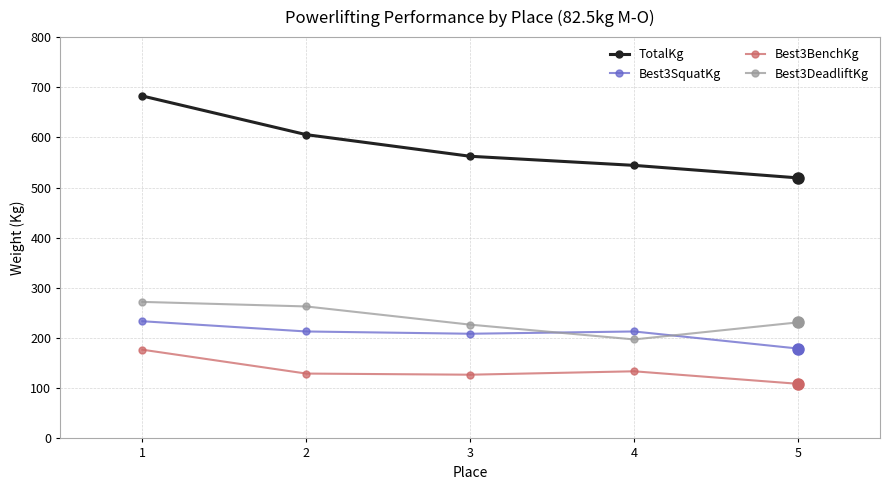

Which series ends up on top after the final intersection of Best3DeadliftKg and Best3SquatKg?

Best3DeadliftKg